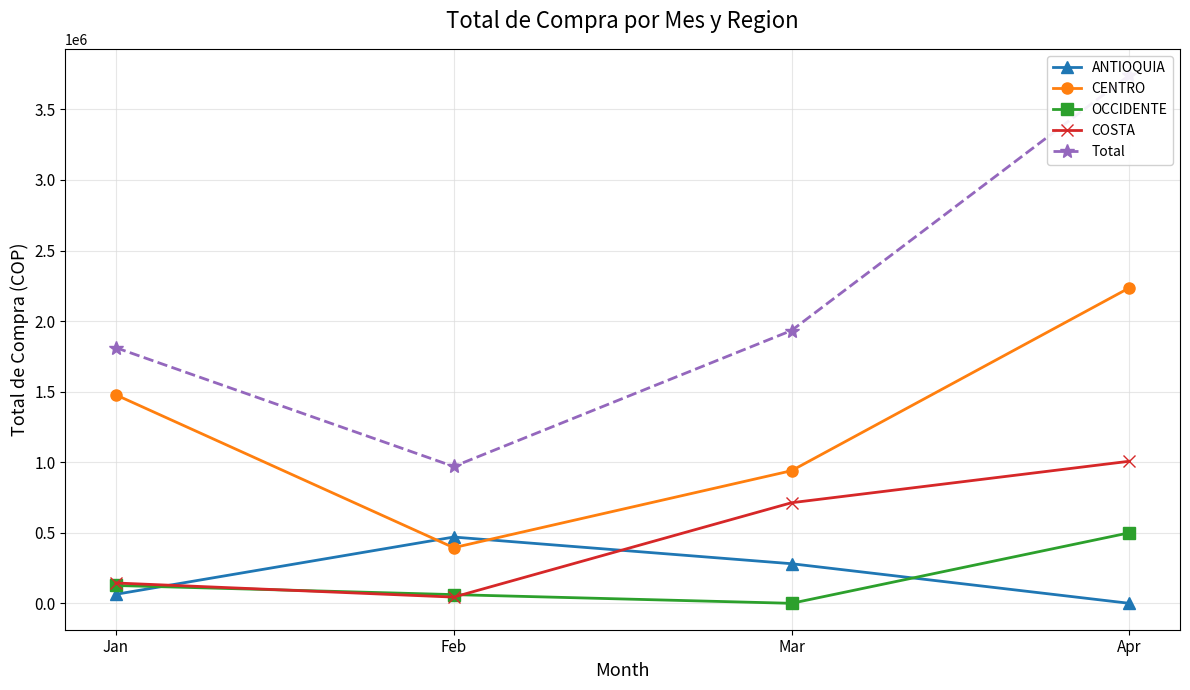

What is the lowest value of the COSTA series?

44025